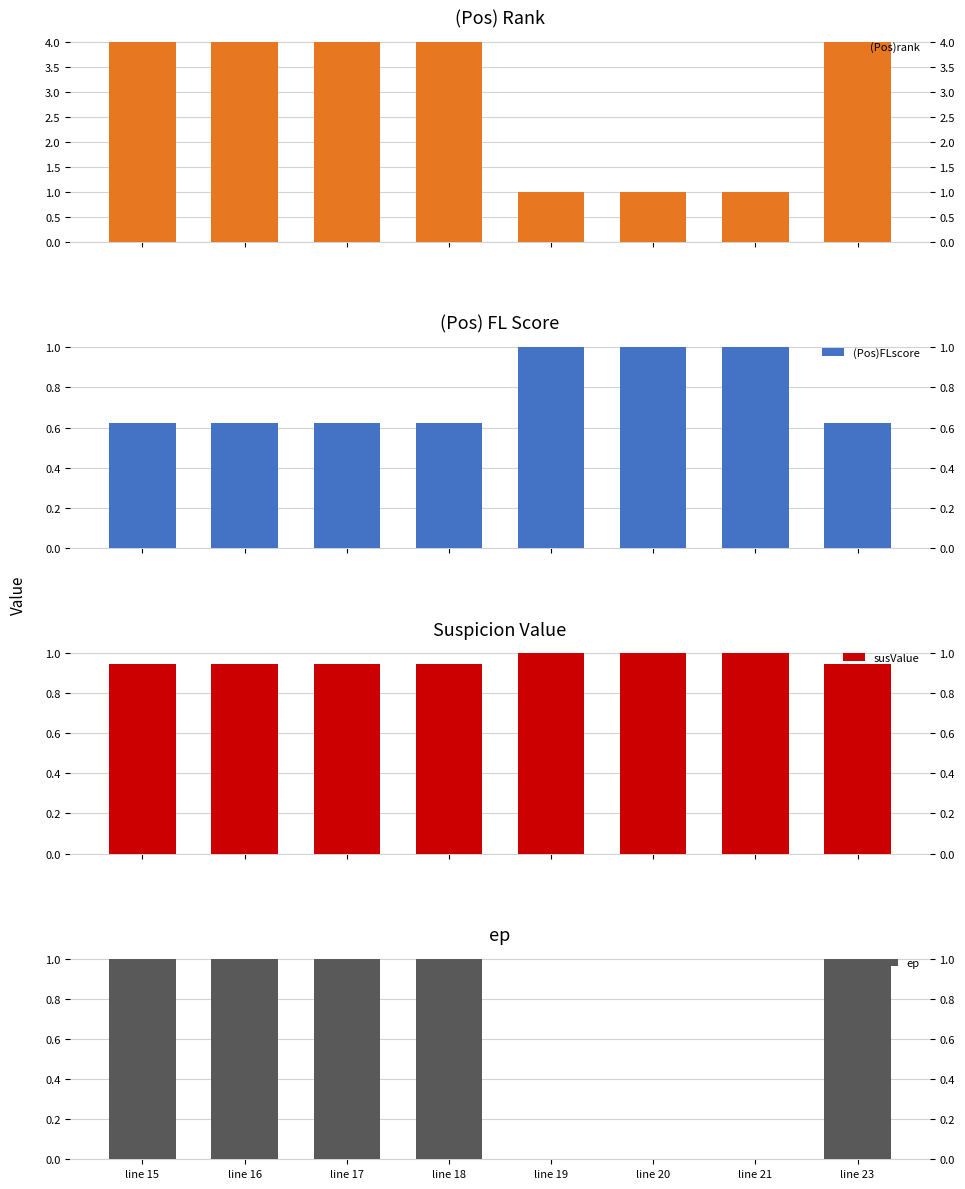

Which series has the largest total across all categories?

(Pos)rank